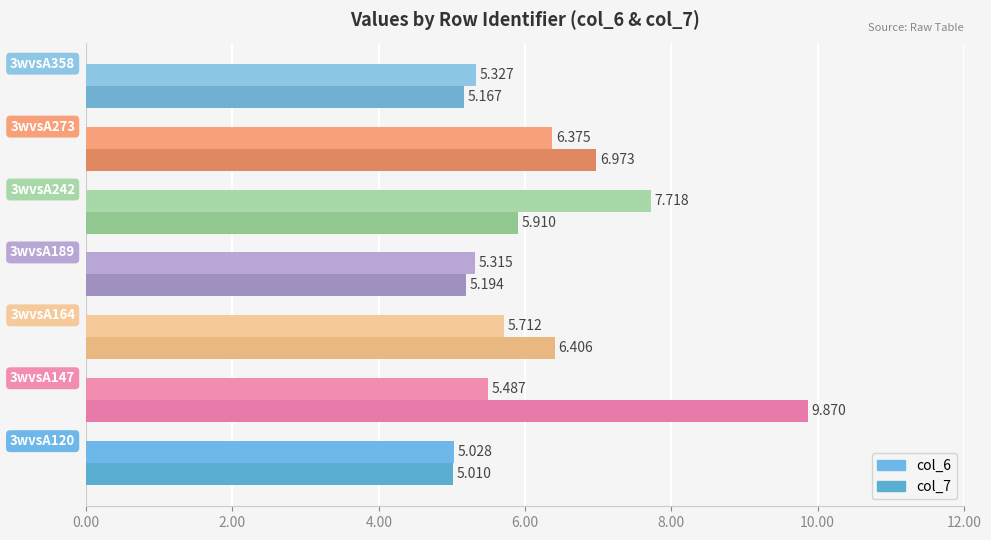

Reading right to left, transcribe all the data shown in this chart.

col_6: 5.3	6.4	7.7	5.3	5.7	5.5	5.0
col_7: 5.2	7.0	5.9	5.2	6.4	9.9	5.0